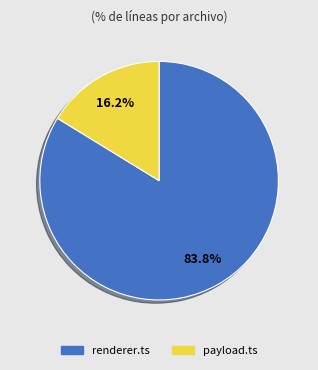

How many segments does this pie chart have?

2